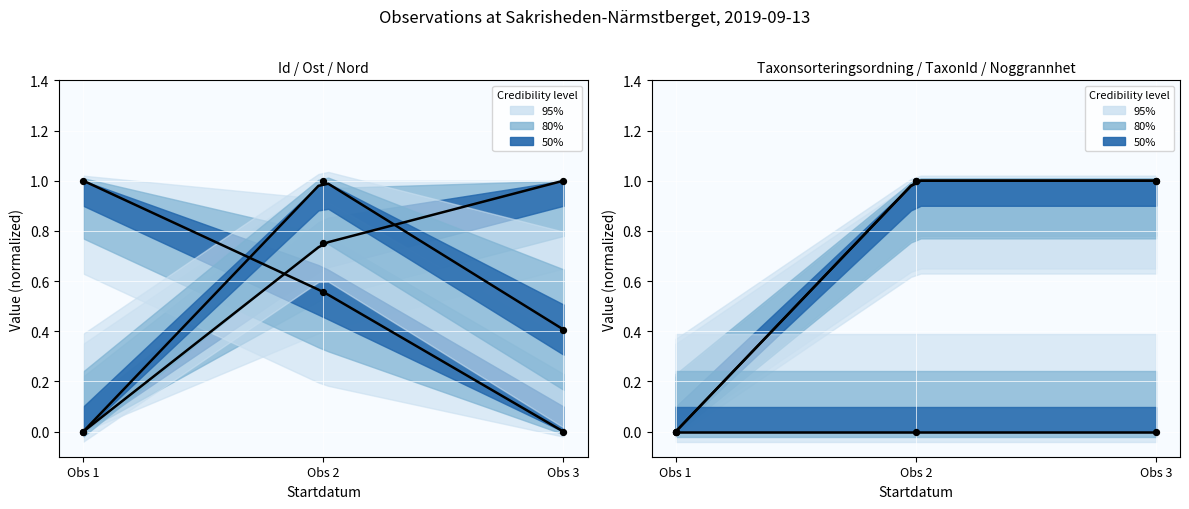

Which series contains the lowest Y value?

Id